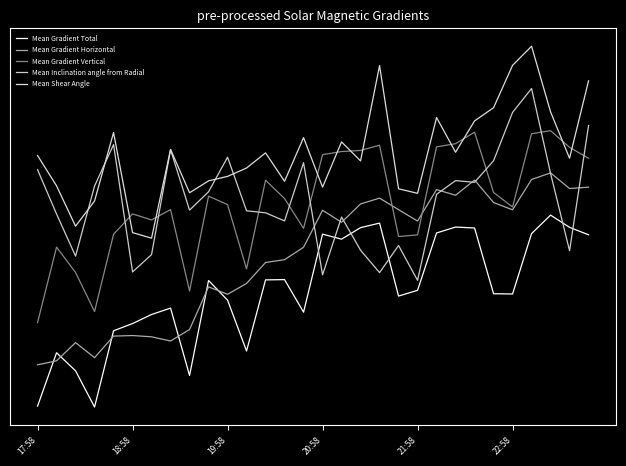

What is the average value of the Mean Inclination angle from Radial series?

1.1